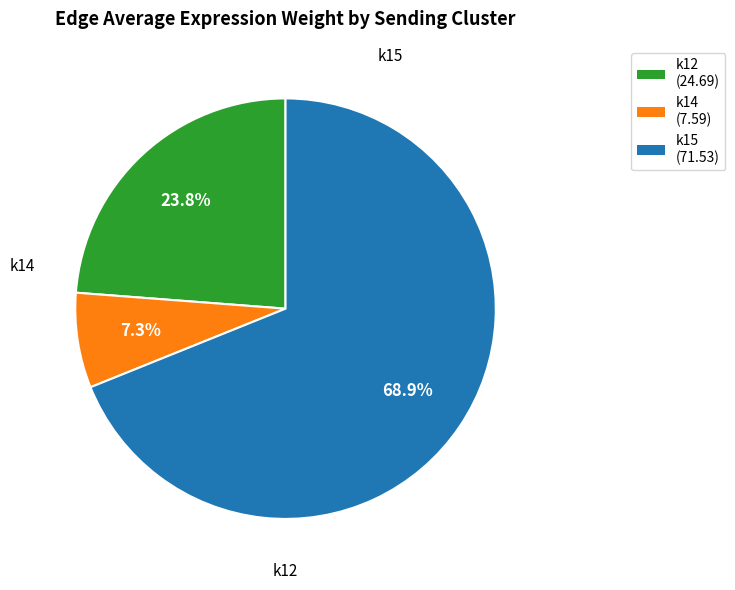

Combined, do k14 and k12 account for over 50%?

No